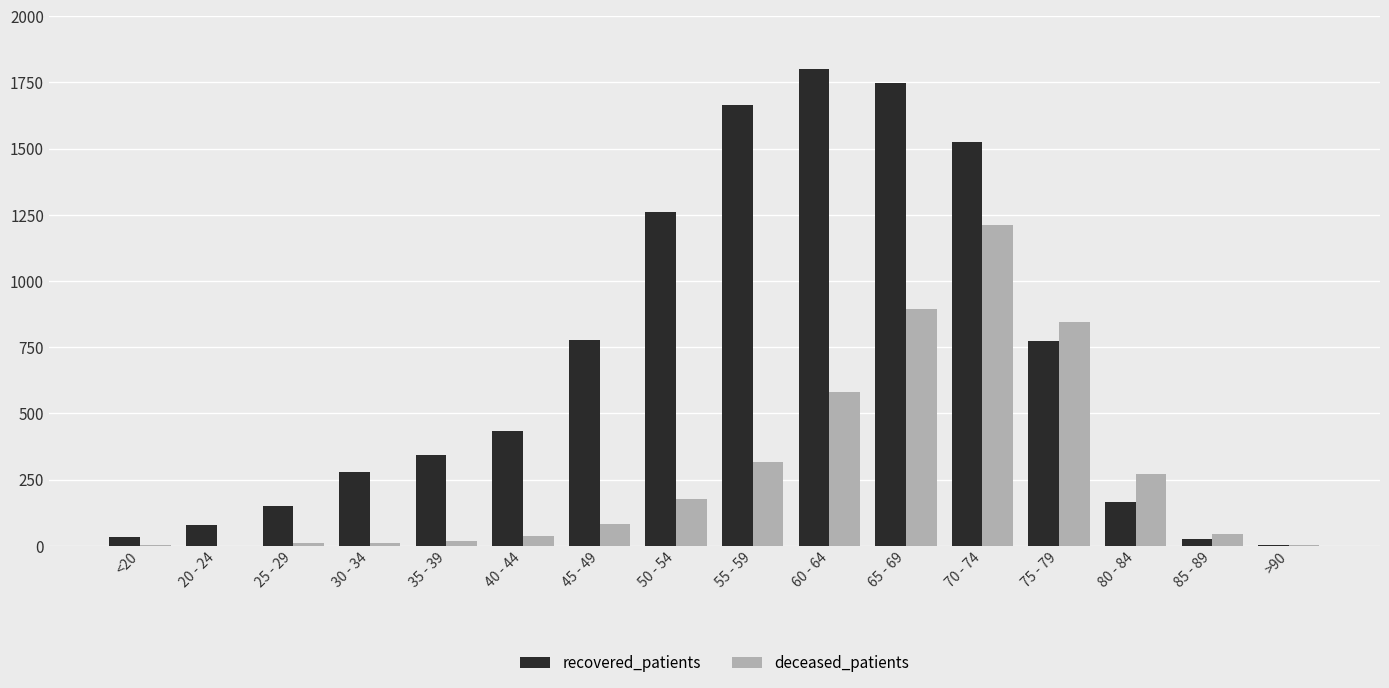

What value does the recovered_patients series have at <20?

35